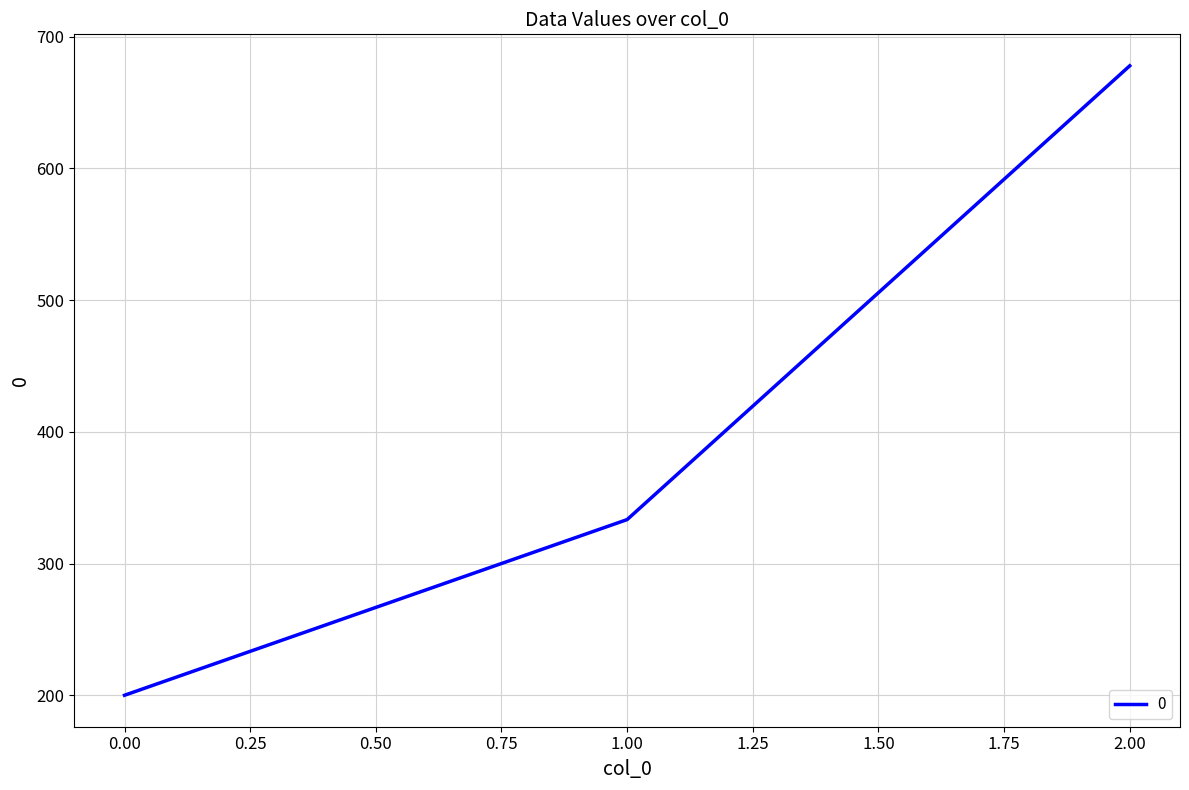

The value at 2.00 is 173.7. True or false?

False